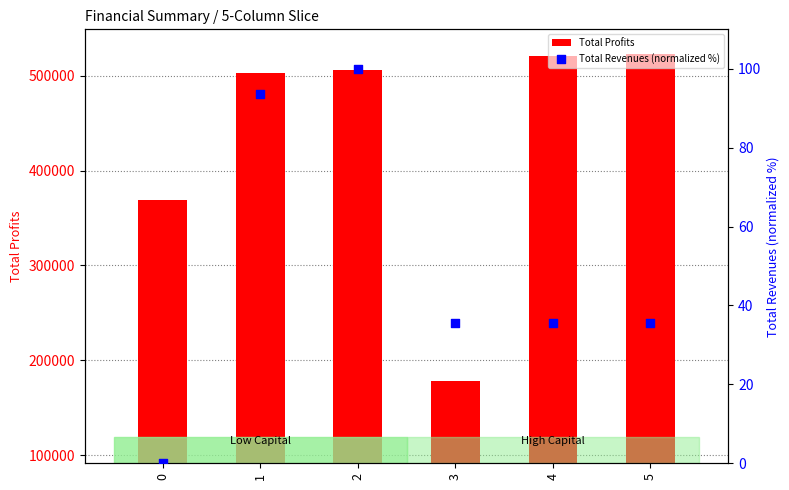

At how many categories does at least one series exceed 196459?

5